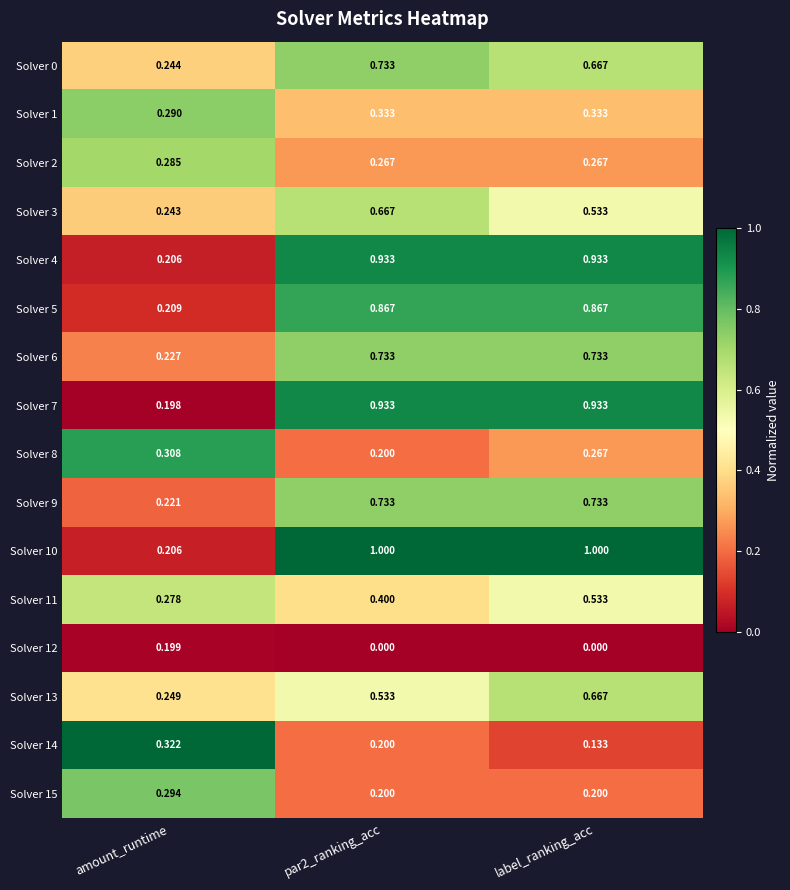

At which label is Solver 5 closest to 0?

amount_runtime